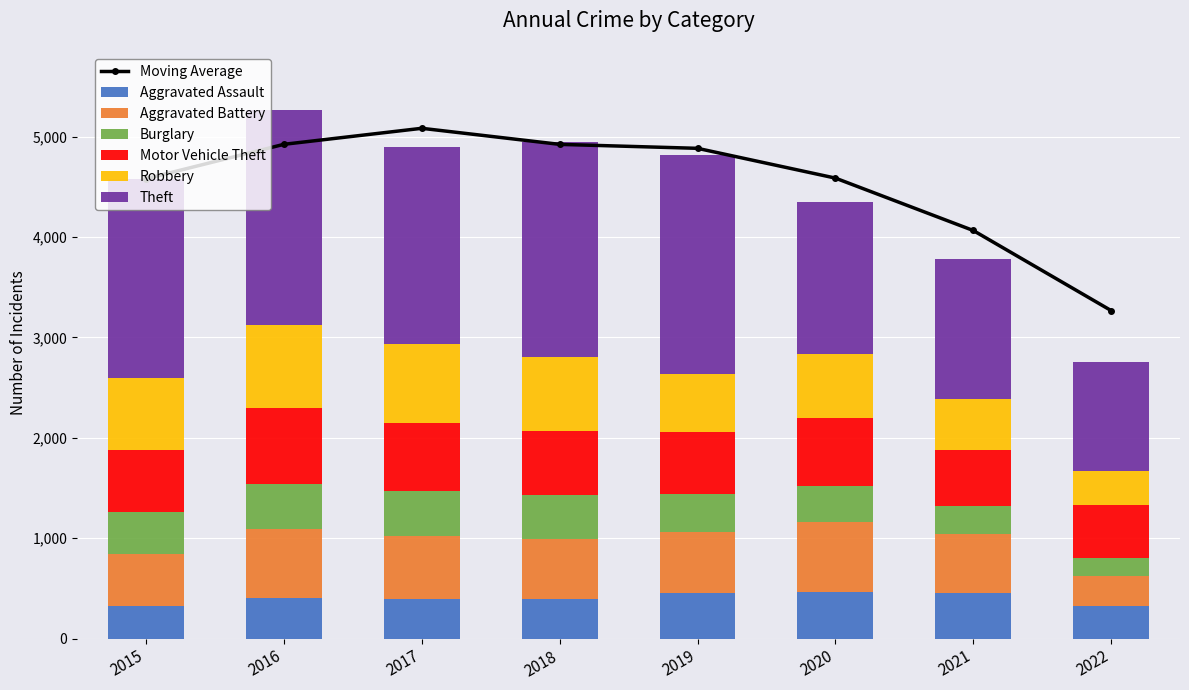

Which label corresponds to the smallest value in the chart?

2022